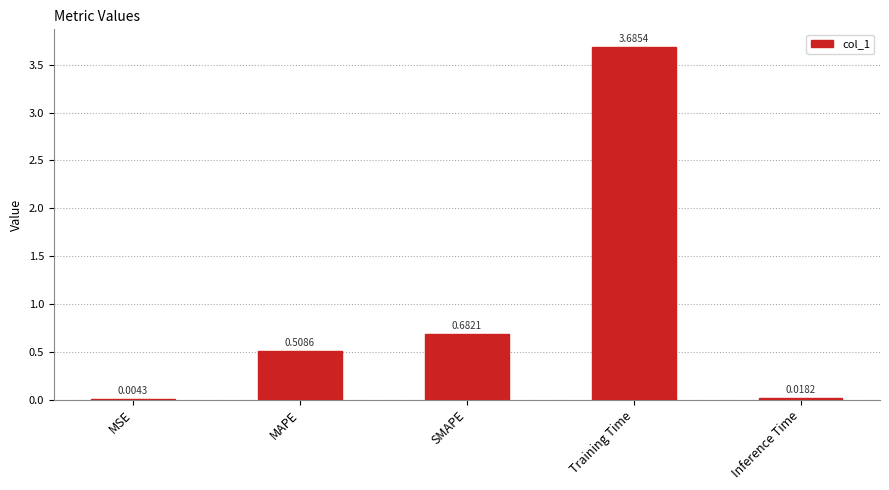

Between Training Time and SMAPE, which is larger?

Training Time